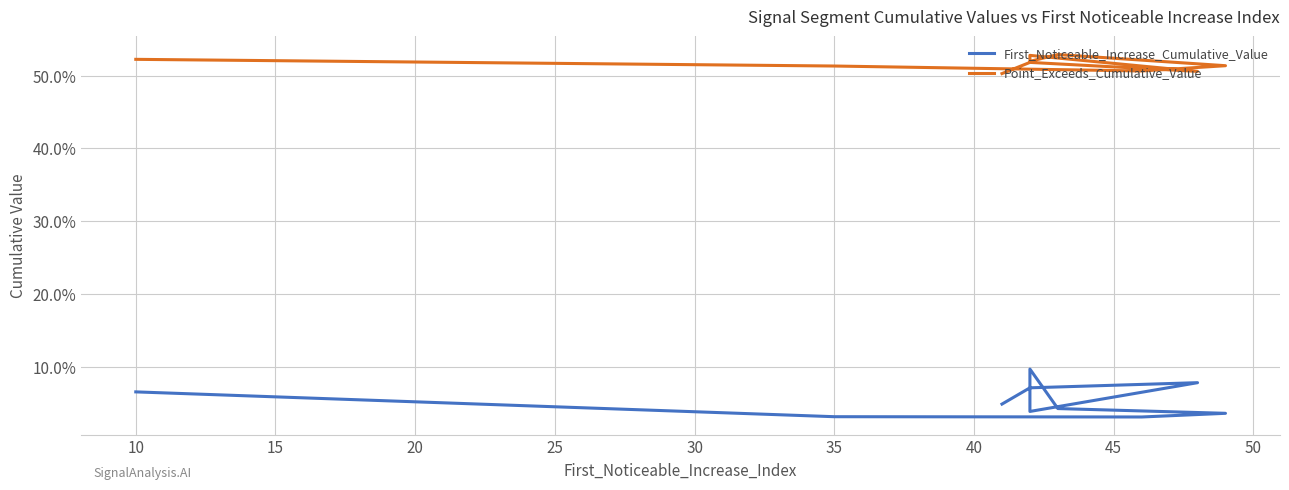

Is the value of Point_Exceeds_Cumulative_Value at 25 greater than the value of First_Noticeable_Increase_Cumulative_Value at 15?

Yes